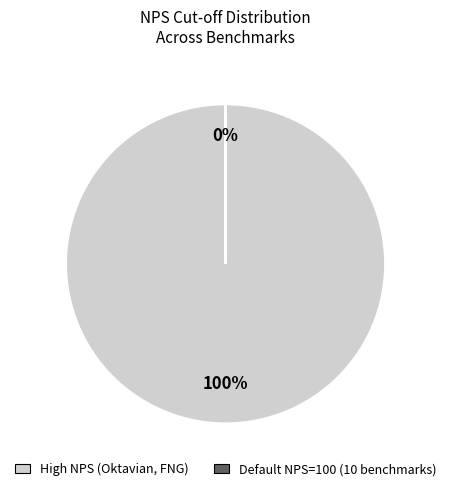

Does any single category account for the majority?

Yes